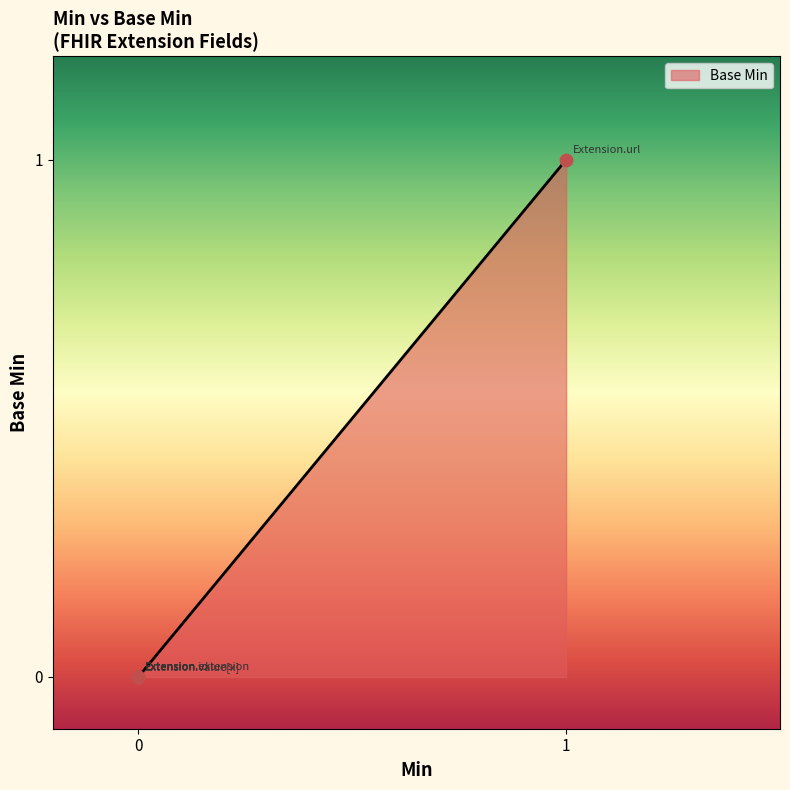

Which has a higher value, Extension.extension or Extension.id?

Extension.extension